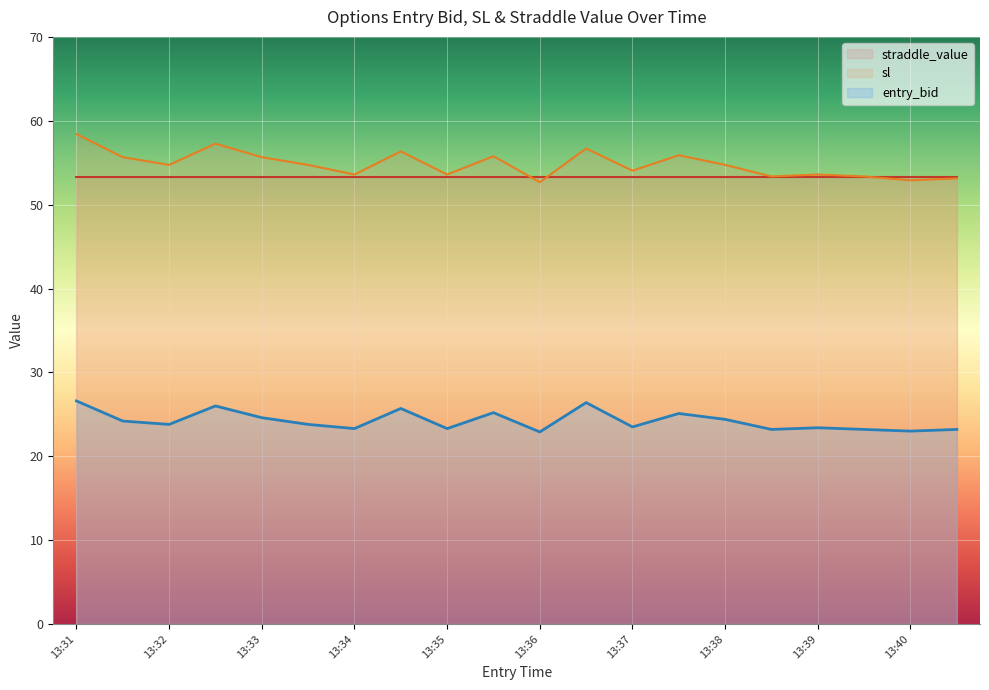

Rank the series at 13:37 from lowest to highest value.

entry_bid, straddle_value, sl